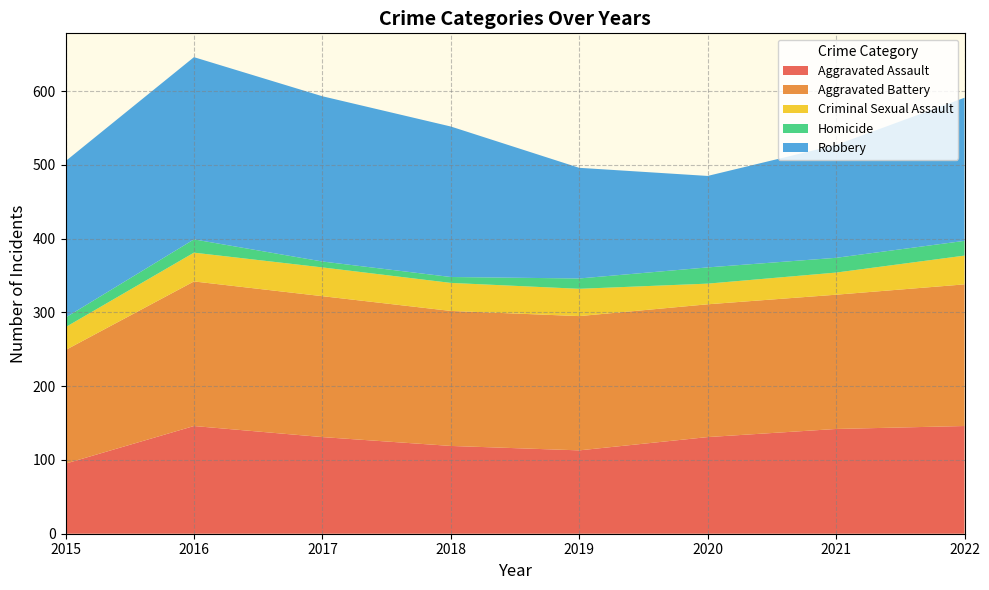

Reading left to right, transcribe all the data shown in this chart.

Aggravated Assault: 2015=95	2016=146	2017=131	2018=119	2019=113	2020=131	2021=142	2022=146
Aggravated Battery: 2015=154	2016=196	2017=191	2018=183	2019=182	2020=180	2021=182	2022=192
Criminal Sexual Assault: 2015=31	2016=39	2017=39	2018=38	2019=37	2020=28	2021=30	2022=39
Homicide: 2015=13	2016=18	2017=8	2018=8	2019=14	2020=22	2021=20	2022=20
Robbery: 2015=212	2016=247	2017=224	2018=204	2019=150	2020=124	2021=153	2022=194